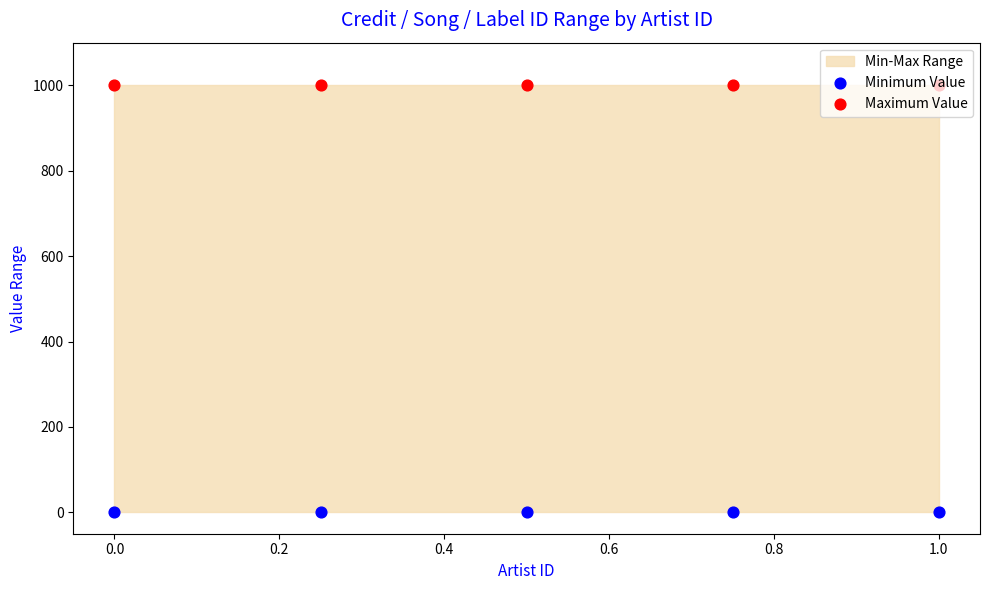

Which series reaches the maximum Y coordinate?

Maximum Value